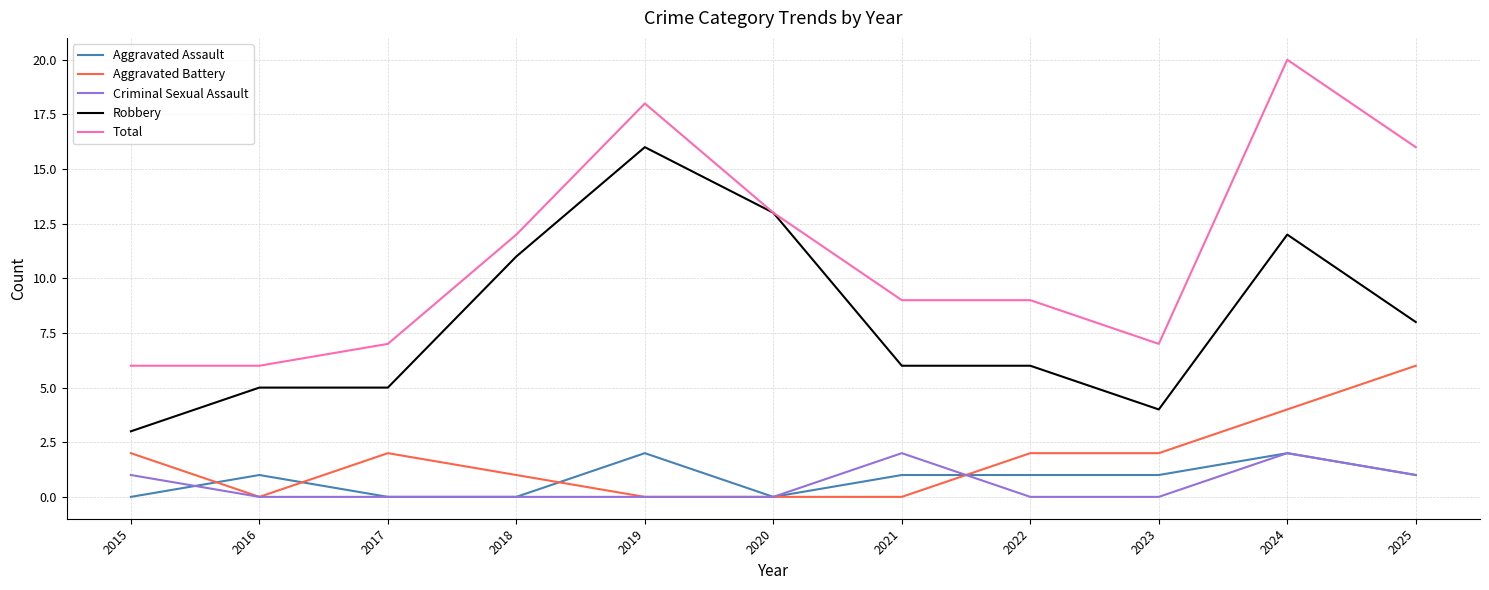

At which category does the chart reach its peak across all series?

2024